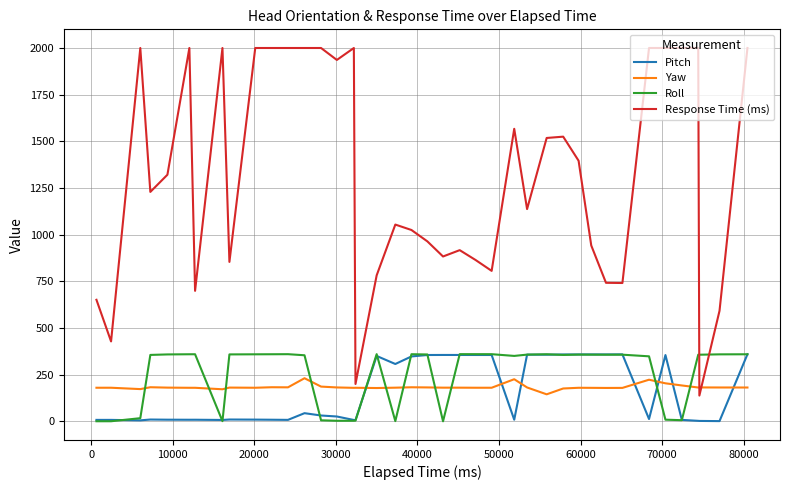

Which series has the largest total across all categories?

Response Time (ms)